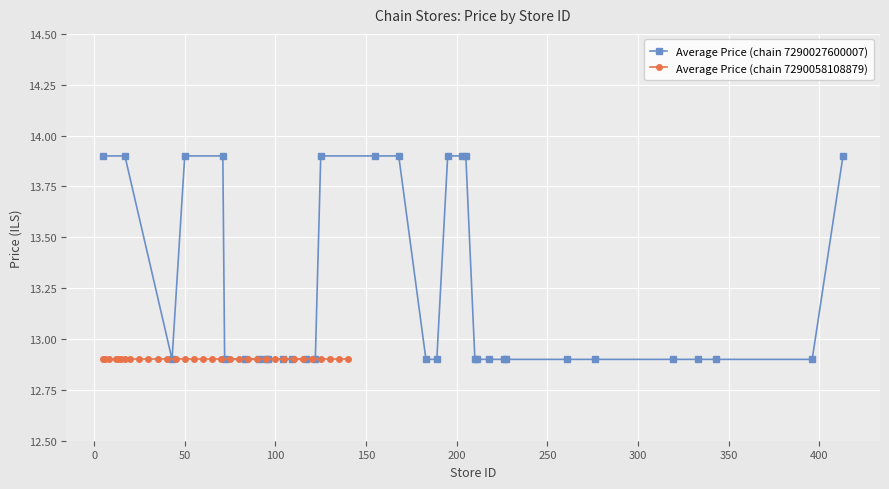

What is the lowest value of the Average Price (chain 7290027600007) series?

12.9